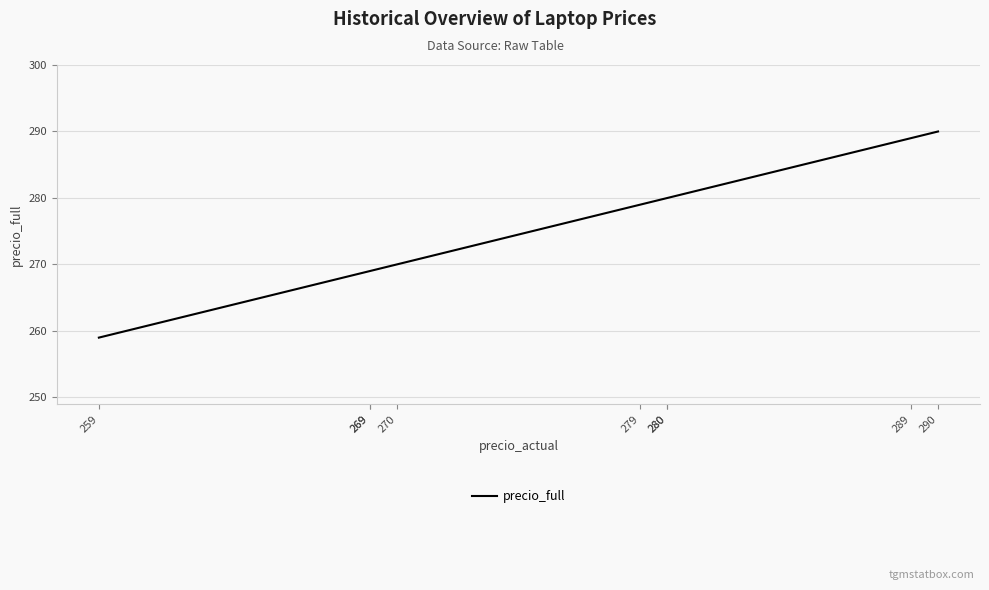

Where does the data first go above 279?

290